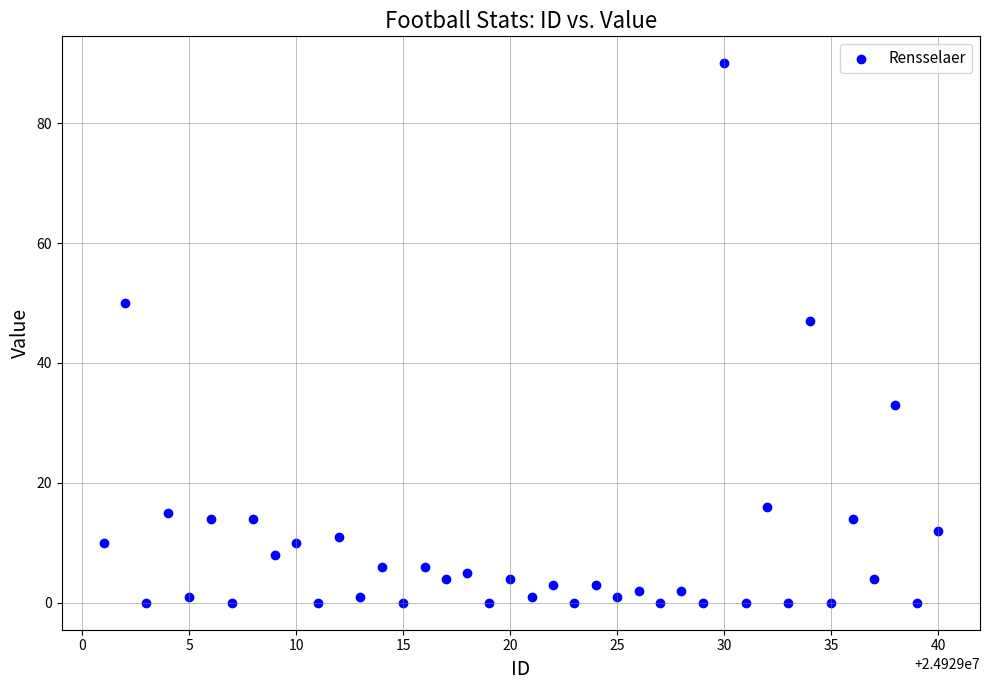

What is the range of X values (max minus min)?

39